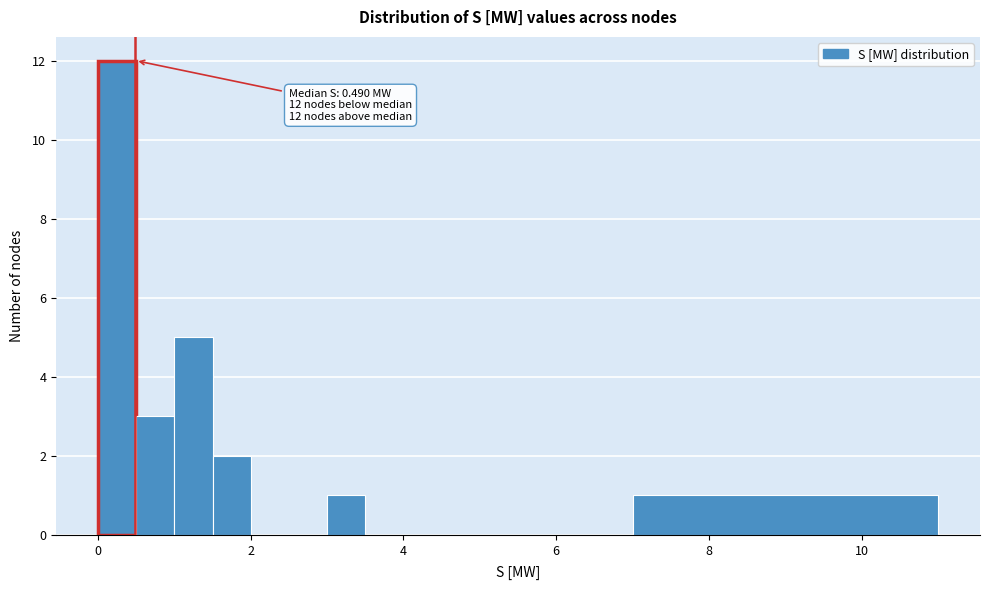

Around what value on the x-axis is the tallest bar? Give the approximate position of its centre, as read against the axis.

0.2